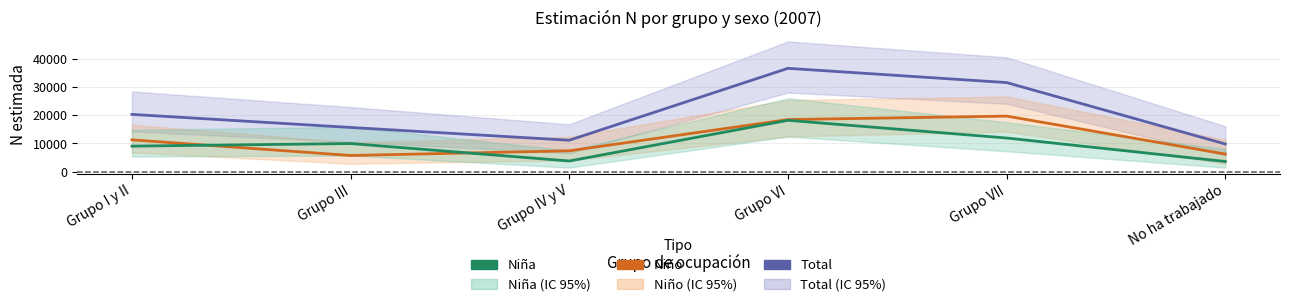

Between No ha trabajado and Grupo IV y V, which is larger?

Grupo IV y V